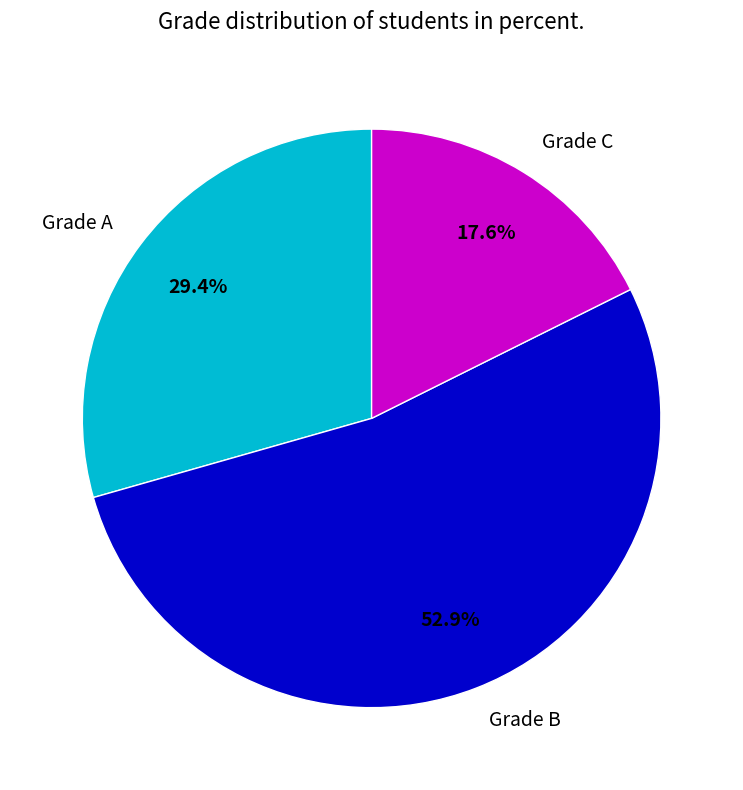

Which slice is the largest?

Grade B